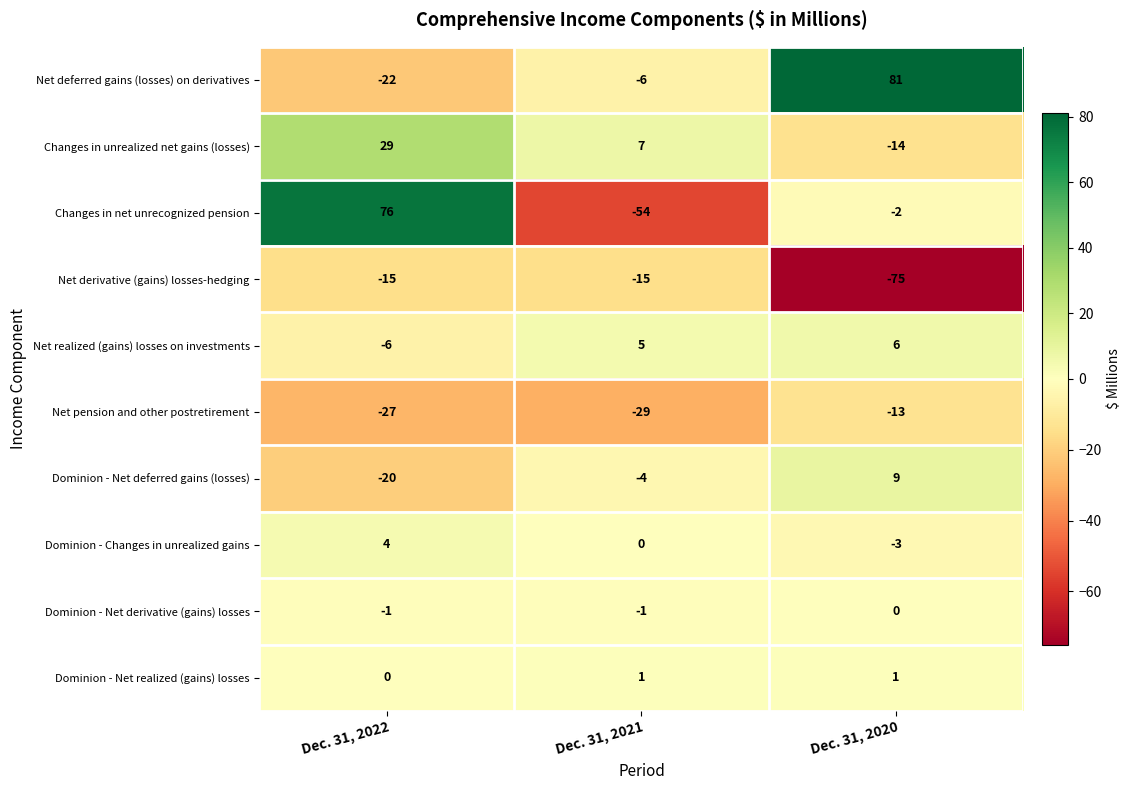

What is the total value across all series at Dec. 31, 2020?

-10